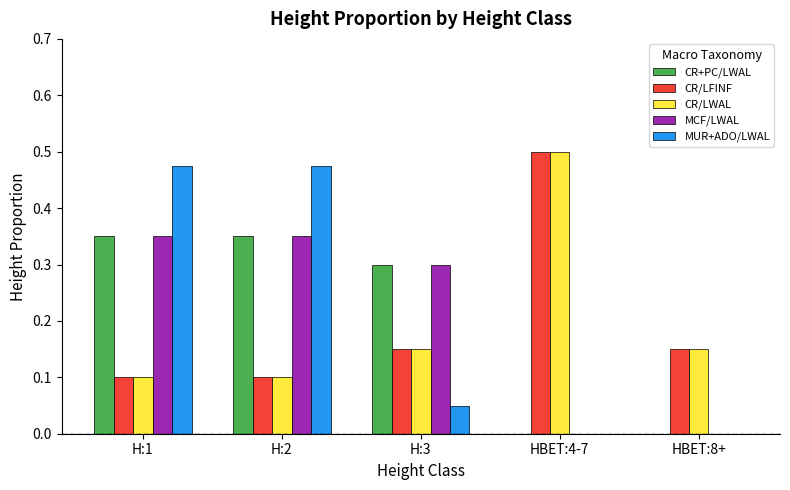

How many categories are shown in the chart?

5